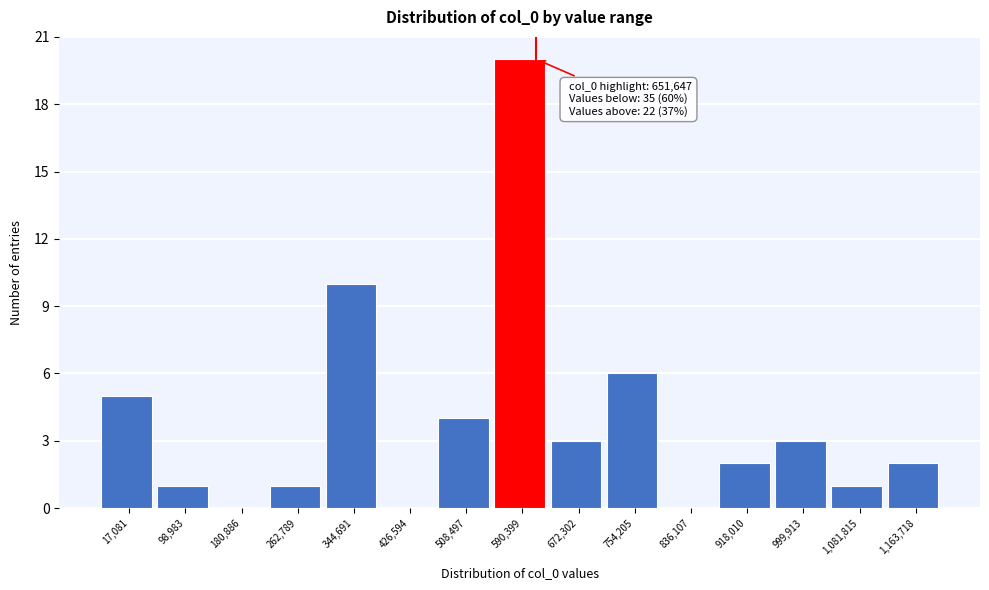

Reading left to right, list all the values displayed in this chart.

17,081=5	98,983=1	180,886=0	262,789=1	344,691=10	426,594=0	508,497=4	590,399=20	672,302=3	754,205=6	836,107=0	918,010=2	999,913=3	1,081,815=1	1,163,718=2